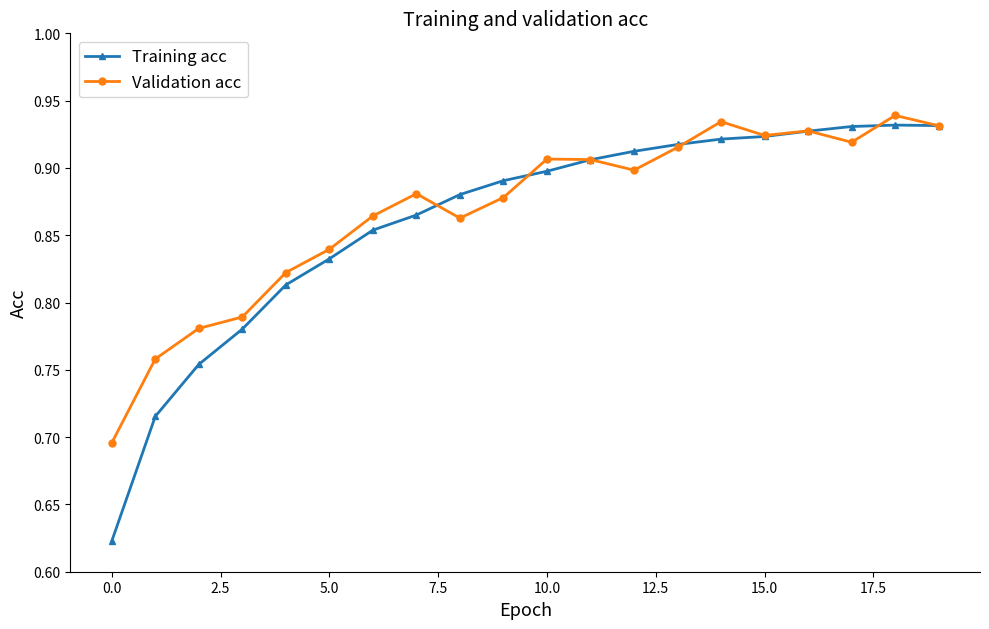

At how many categories does at least one series exceed 0?

20